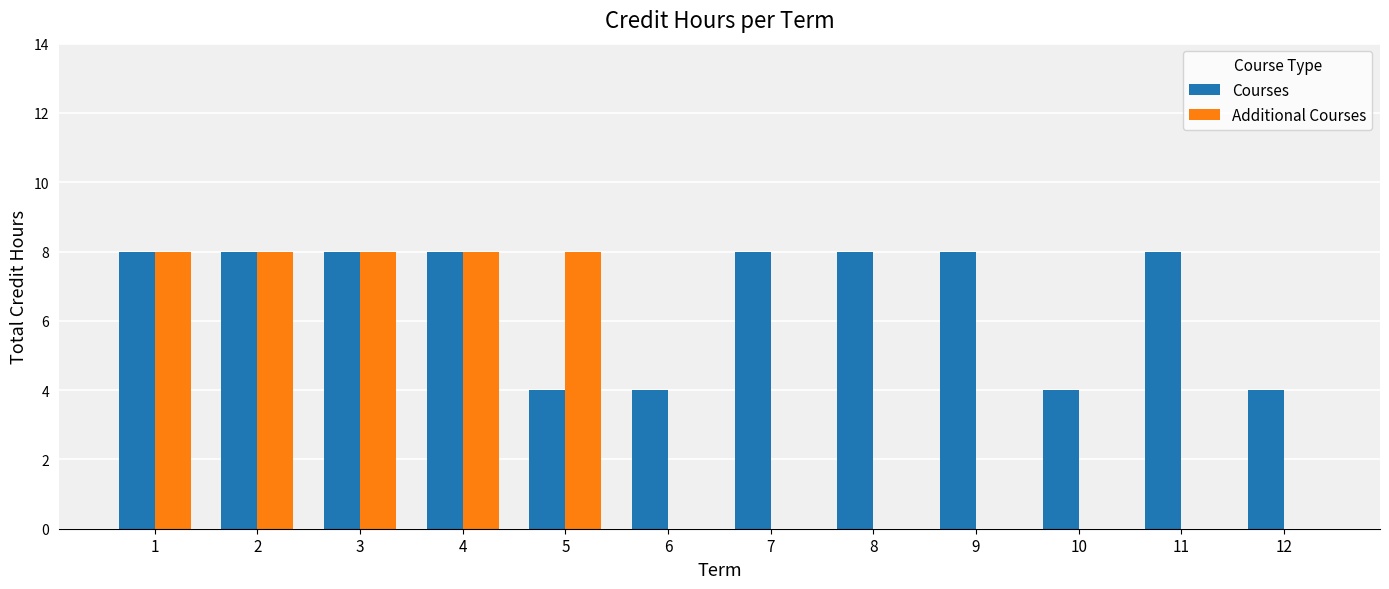

Is the value of Additional Courses at 5 greater than the value of Courses at 6?

Yes